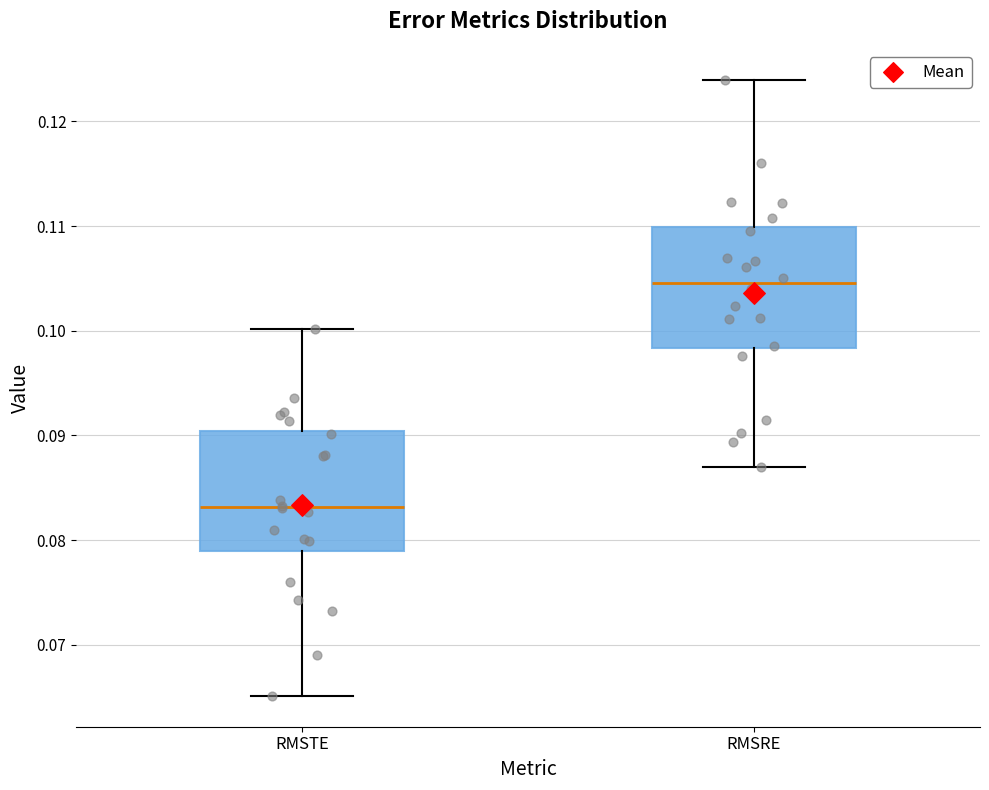

Which box's median line is the highest?

RMSRE